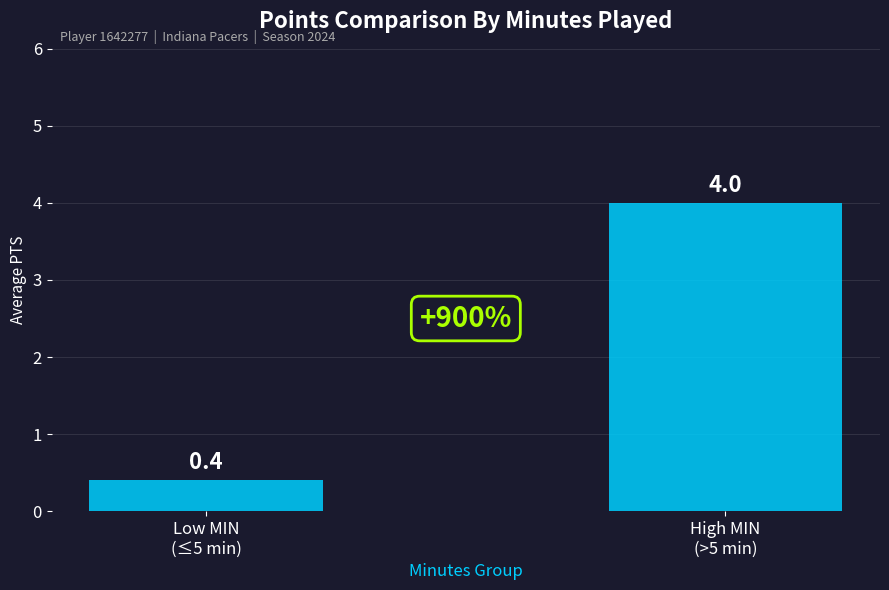

Which has a higher value, Low MIN
(≤5 min) or High MIN
(>5 min)?

High MIN
(>5 min)